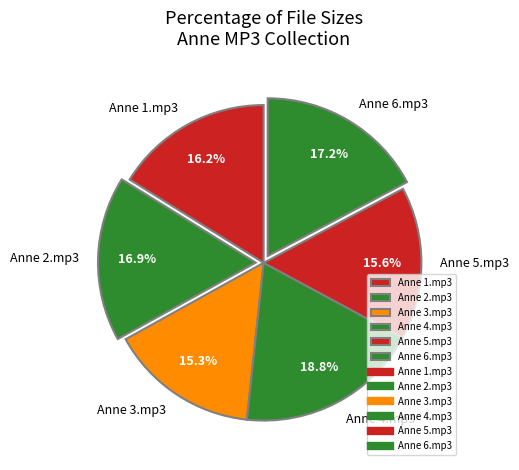

Is it true that Anne 2.mp3 is 28% of the pie?

False